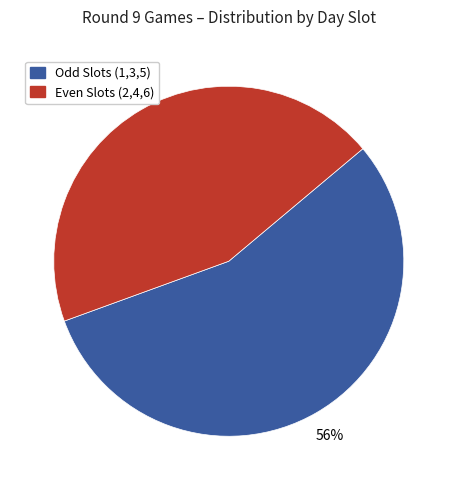

What is the ratio of the value at Even Slots (2,4,6) to the value at Odd Slots (1,3,5)?

0.8